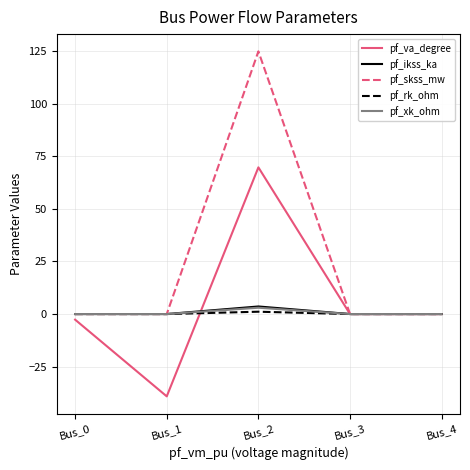

The pf_rk_ohm series shows 0.0 at Bus_4. True or false?

True